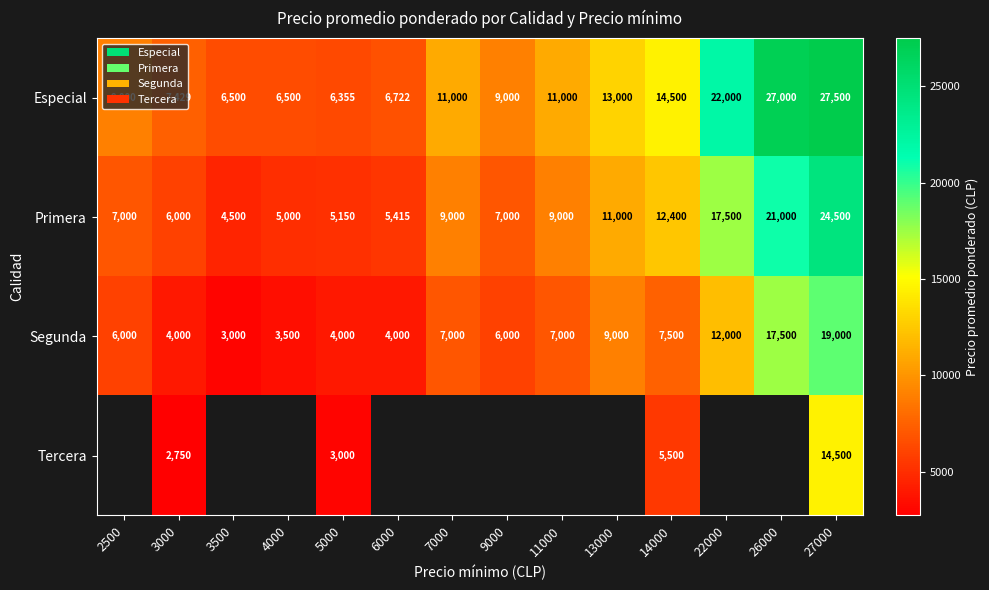

At which label does Primera reach its minimum?

3500